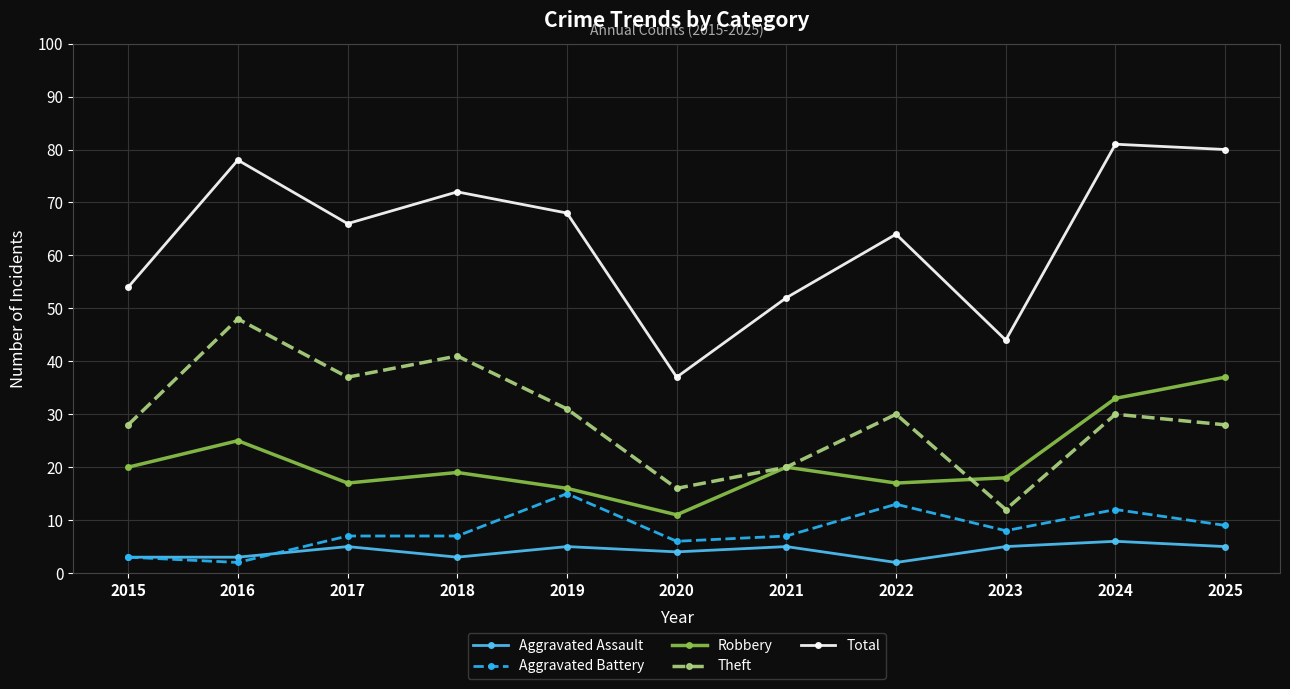

How many values in the Total series are below 66?

5